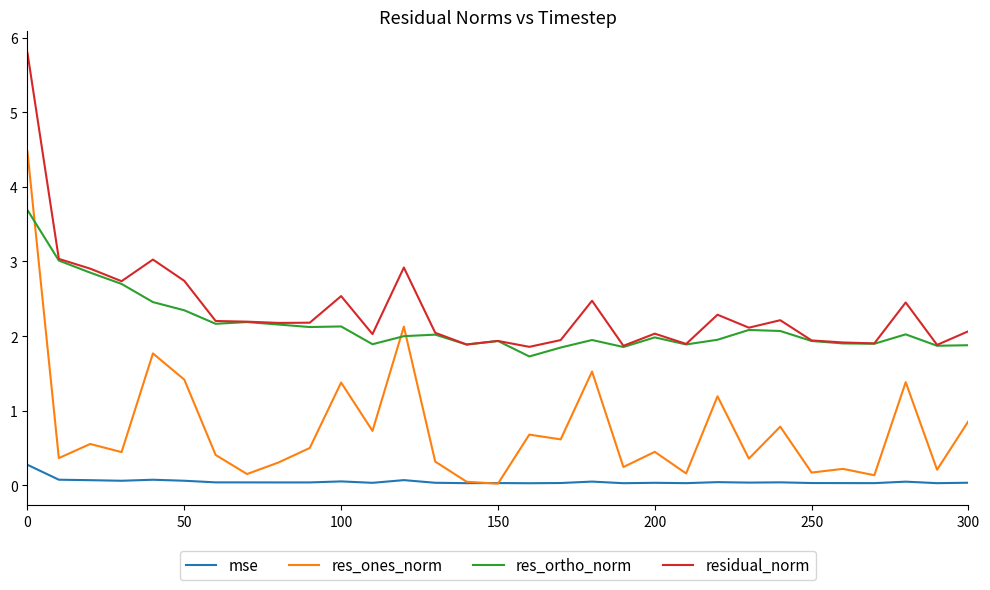

What is the maximum value for mse?

0.3